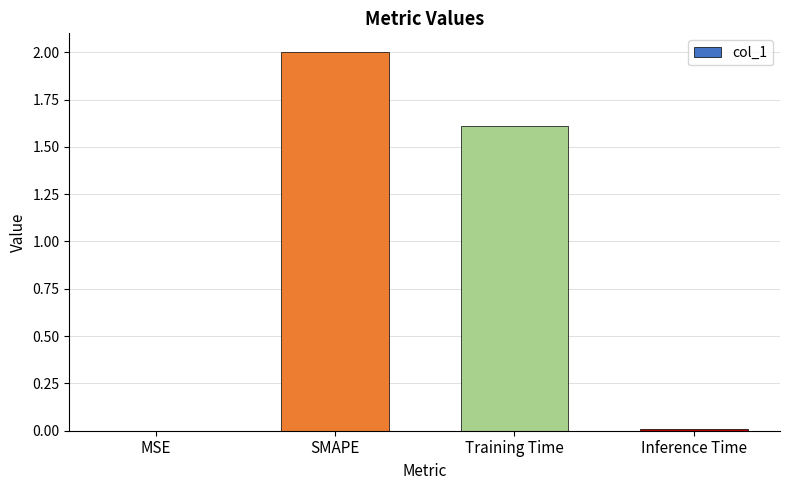

How many values exceed 1?

2